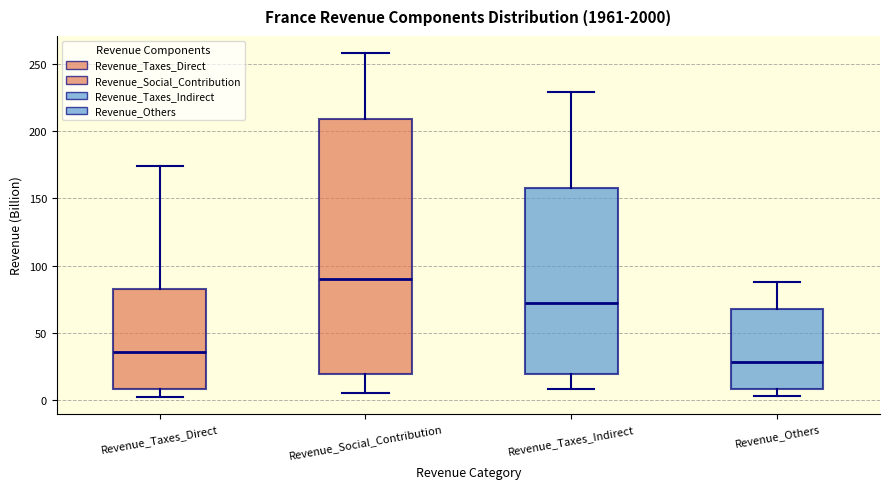

Comparing the boxes themselves (not the whiskers), which one is the tallest?

Revenue_Social_Contribution